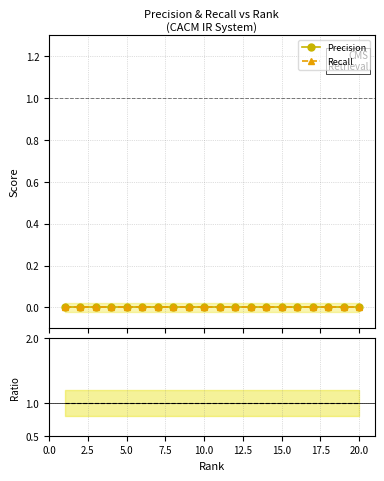

How many distinct data groups are displayed?

3